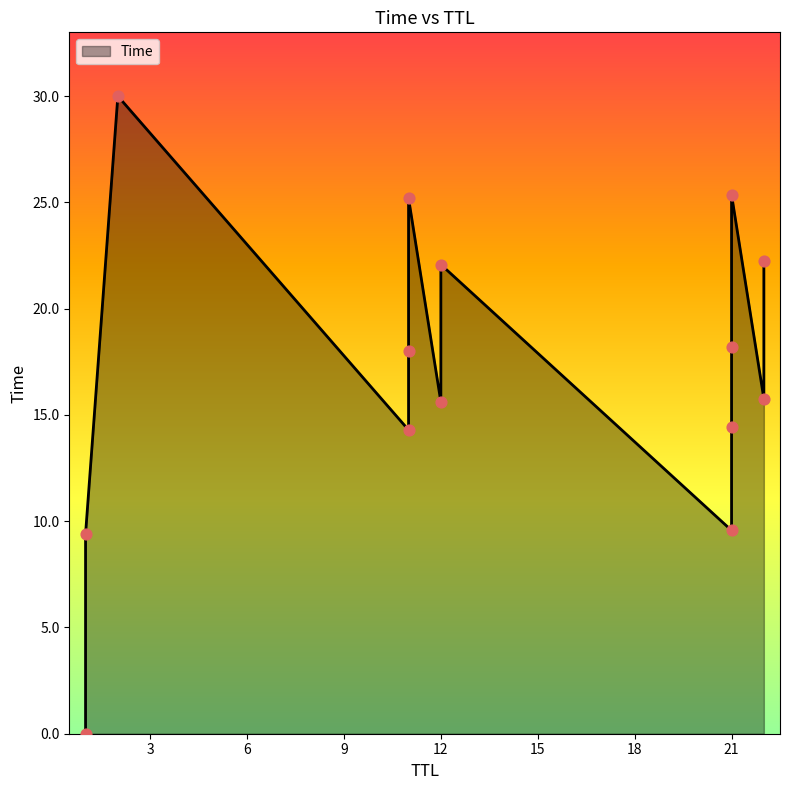

What is the change in value from 1 to 21?

+18.2